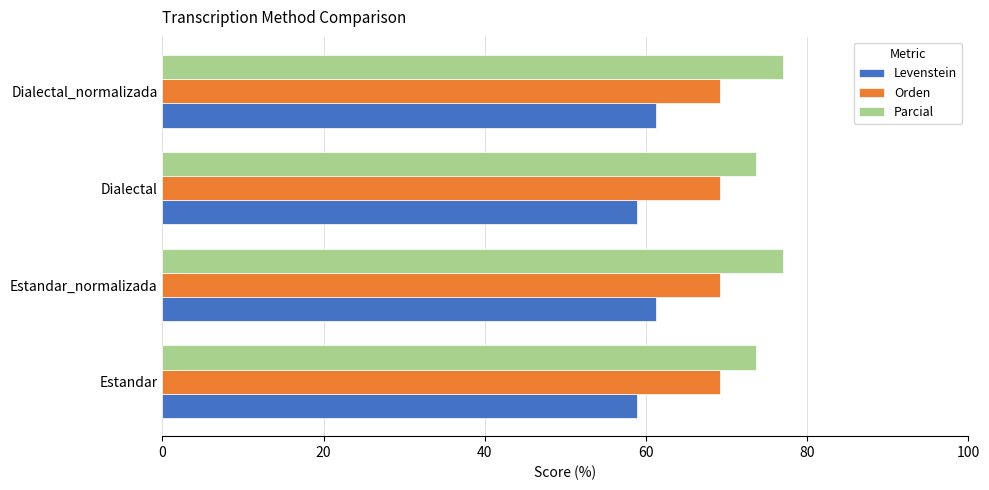

What is the difference between the maximum and minimum values in the Levenstein series?

2.3